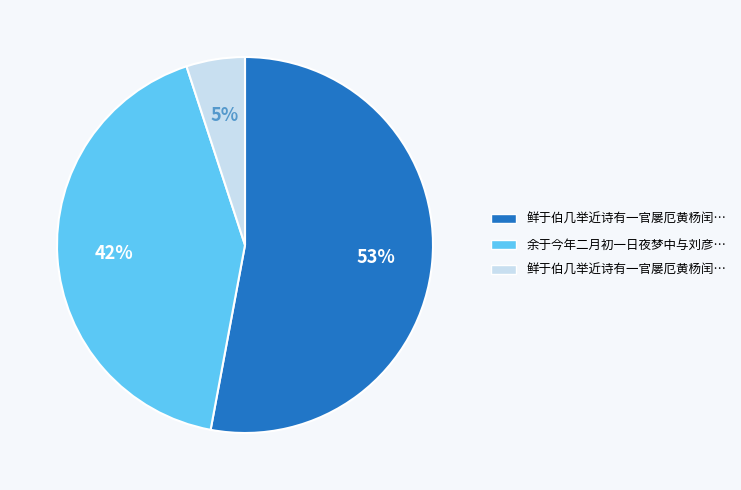

To the nearest percent, what is the difference between the largest and smallest slice percentages?

48%